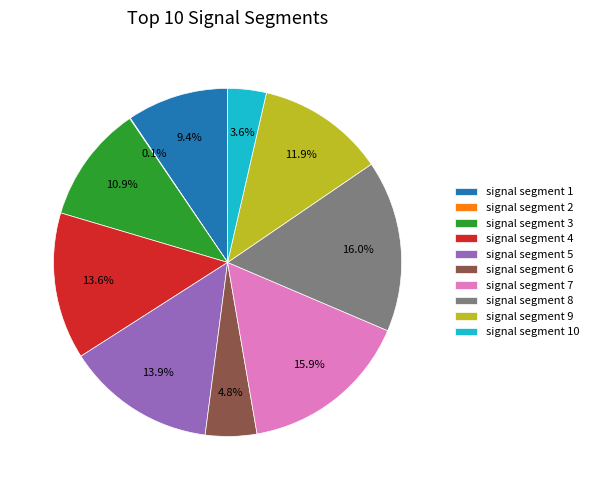

Does any single category account for the majority?

No